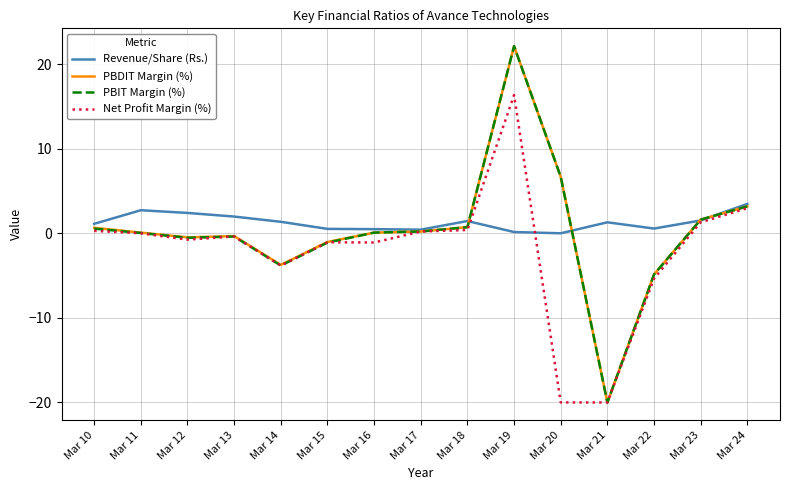

Count the number of categories in the chart.

15